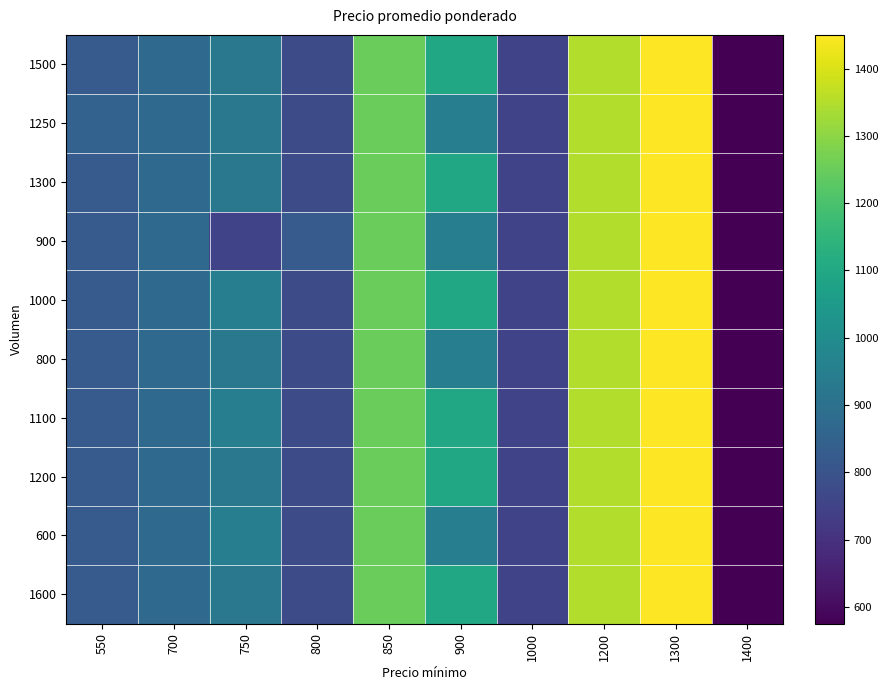

Reading right to left, list all the values displayed in this chart.

1500: 1400=575	1300=1450	1200=1350	1000=750	900=1100	850=1250	800=775	750=925	700=875	550=825
1250: 1400=575	1300=1450	1200=1350	1000=750	900=950	850=1250	800=775	750=925	700=875	550=850
1300: 1400=575	1300=1450	1200=1350	1000=750	900=1100	850=1250	800=775	750=925	700=875	550=825
900: 1400=575	1300=1450	1200=1350	1000=750	900=950	850=1250	800=825	750=750	700=875	550=825
1000: 1400=575	1300=1450	1200=1350	1000=750	900=1100	850=1250	800=775	750=950	700=875	550=825
800: 1400=575	1300=1450	1200=1350	1000=750	900=950	850=1250	800=775	750=925	700=875	550=825
1100: 1400=575	1300=1450	1200=1350	1000=750	900=1100	850=1250	800=775	750=950	700=875	550=825
1200: 1400=575	1300=1450	1200=1350	1000=750	900=1100	850=1250	800=775	750=925	700=875	550=825
600: 1400=575	1300=1450	1200=1350	1000=750	900=950	850=1250	800=775	750=950	700=875	550=825
1600: 1400=575	1300=1450	1200=1350	1000=750	900=1100	850=1250	800=775	750=925	700=875	550=825